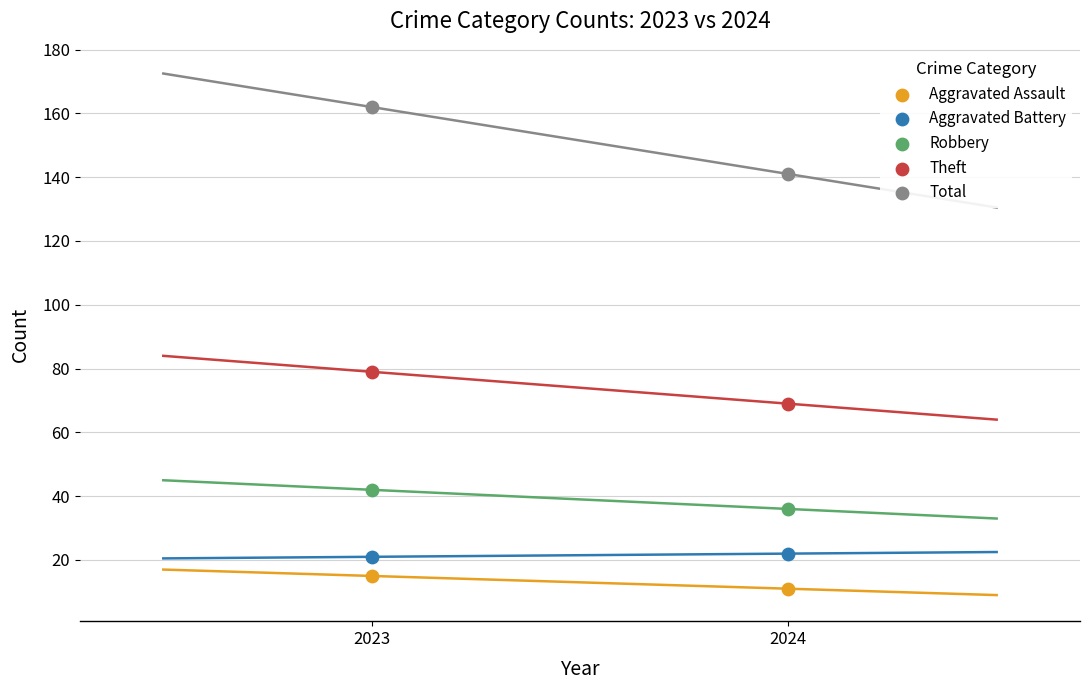

What are all the series names shown in the legend?

Aggravated Assault, Aggravated Battery, Robbery, Theft, Total